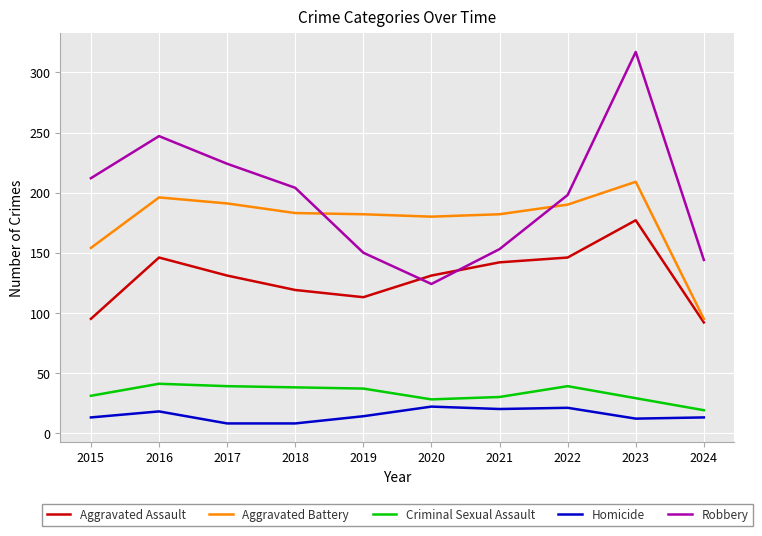

Which series changed the most between 2017 and 2020?

Robbery